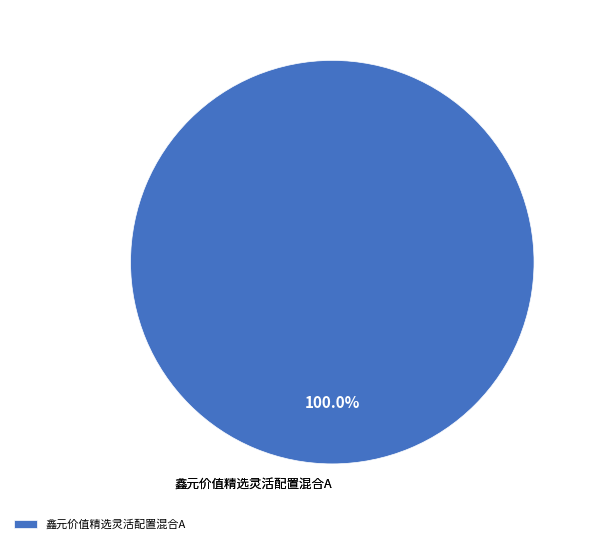

How many segments does this pie chart have?

1